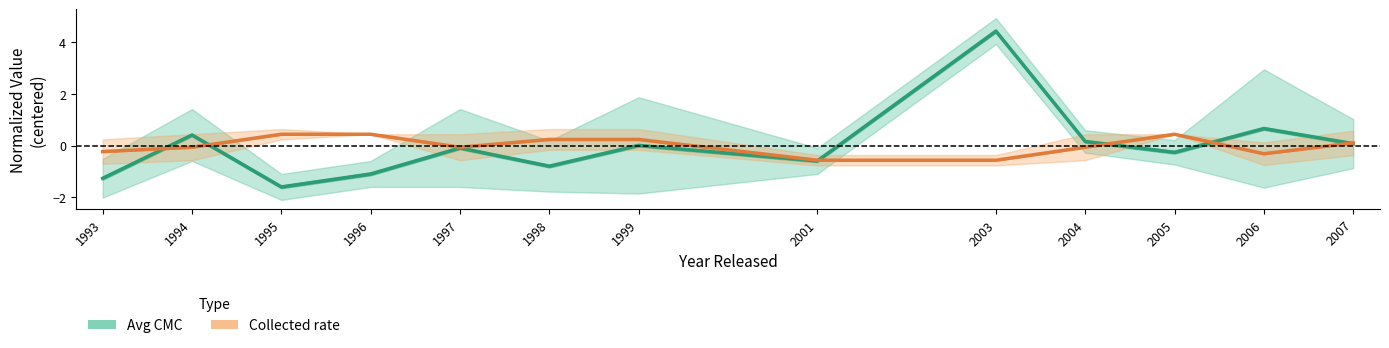

What is the minimum value shown in the chart?

-1.6